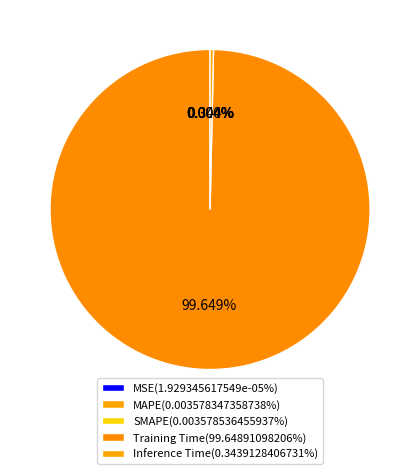

Which slice represents more than half of the pie?

Training Time